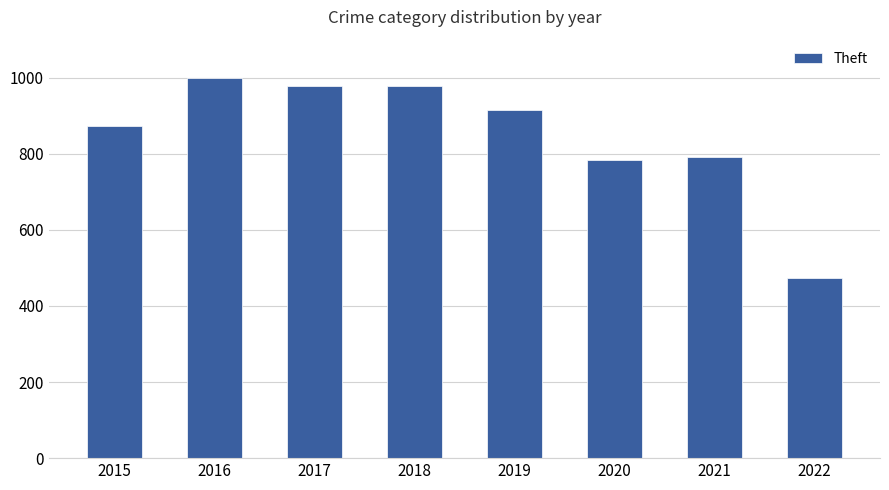

True or false: the data shows 523 at 2015.

False